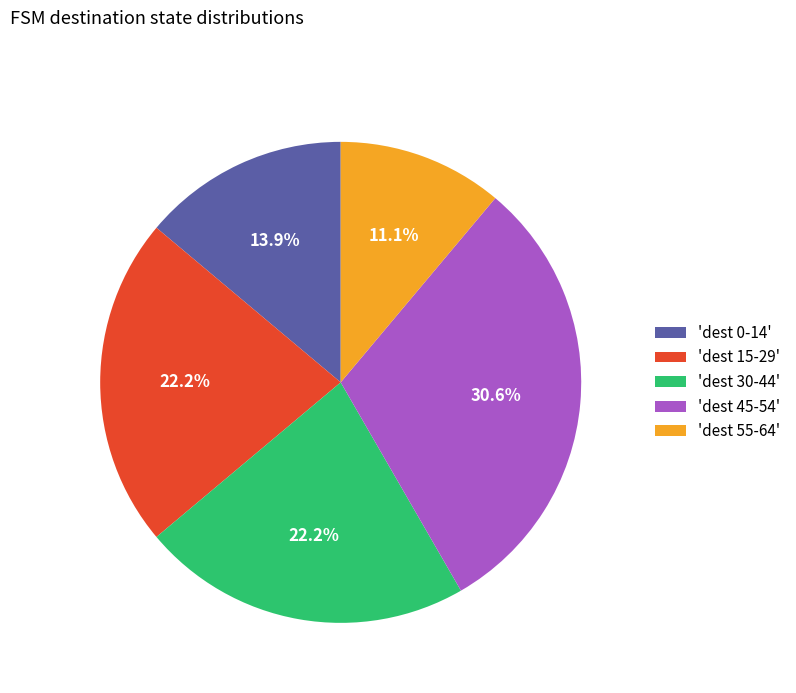

Which has a higher value, 'dest 45-54' or 'dest 30-44'?

'dest 45-54'